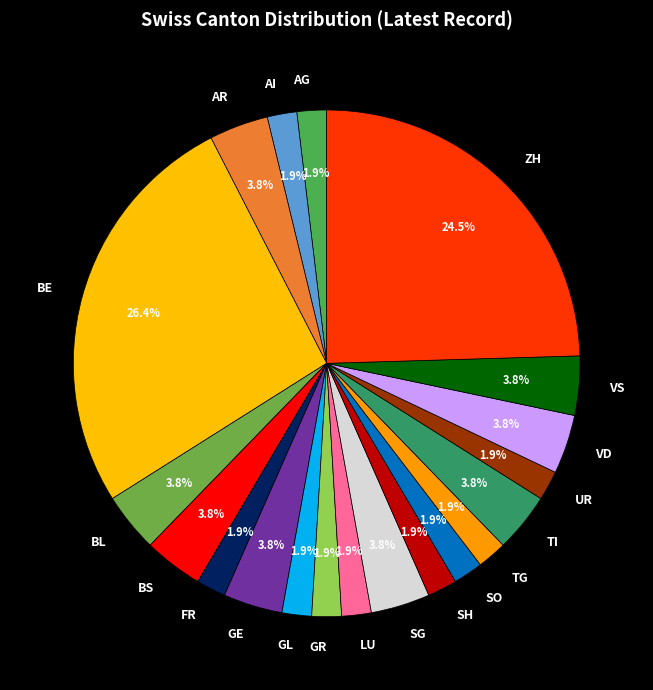

What is the largest slice in the pie chart?

BE